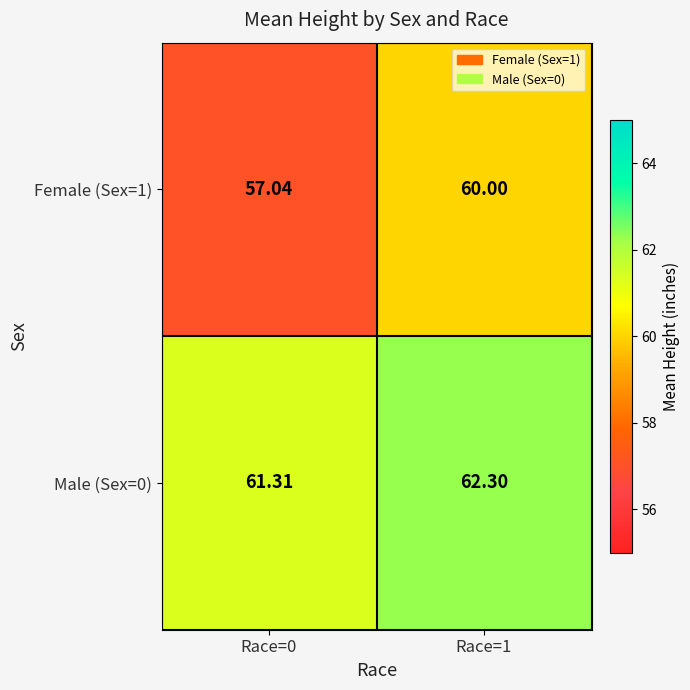

Reading left to right, what are all the values shown in this chart?

Female (Sex=1): Race=0=57.0	Race=1=60.0
Male (Sex=0): Race=0=61.3	Race=1=62.3